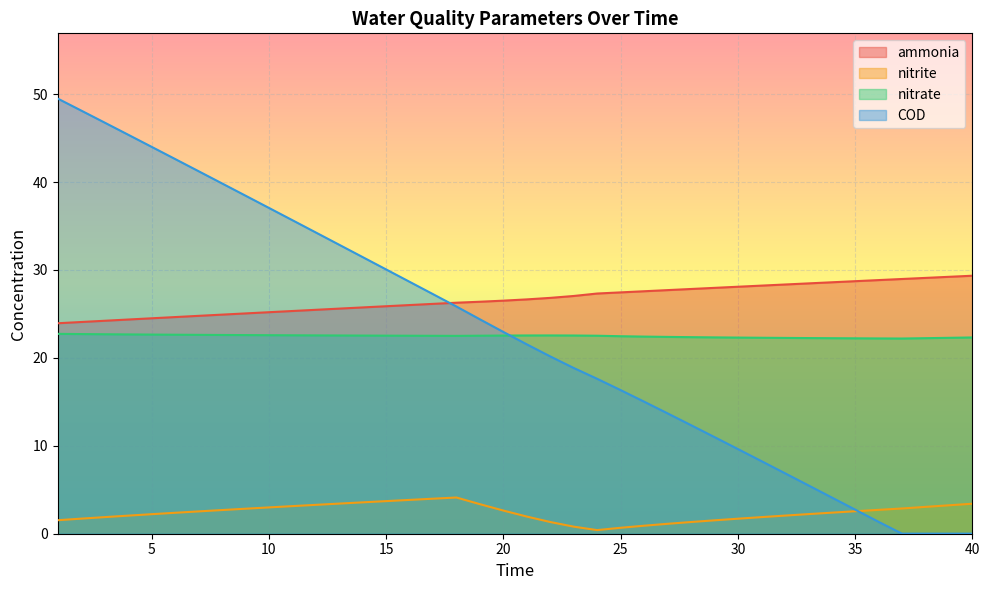

What is the difference between the nitrite values at 32 and 3?

0.2